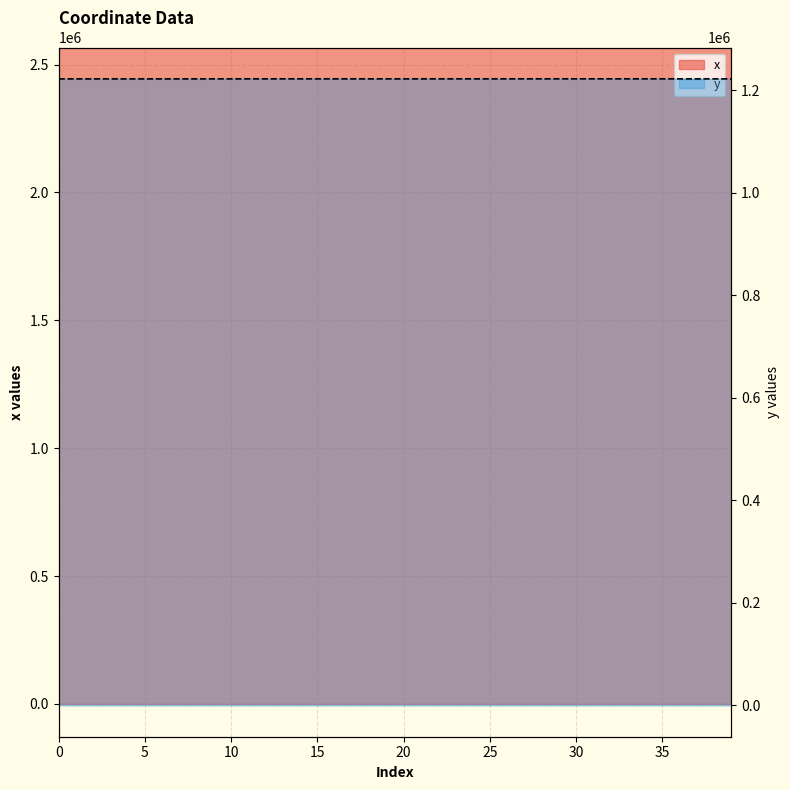

List the series in order of their overall mean, highest first.

x, y